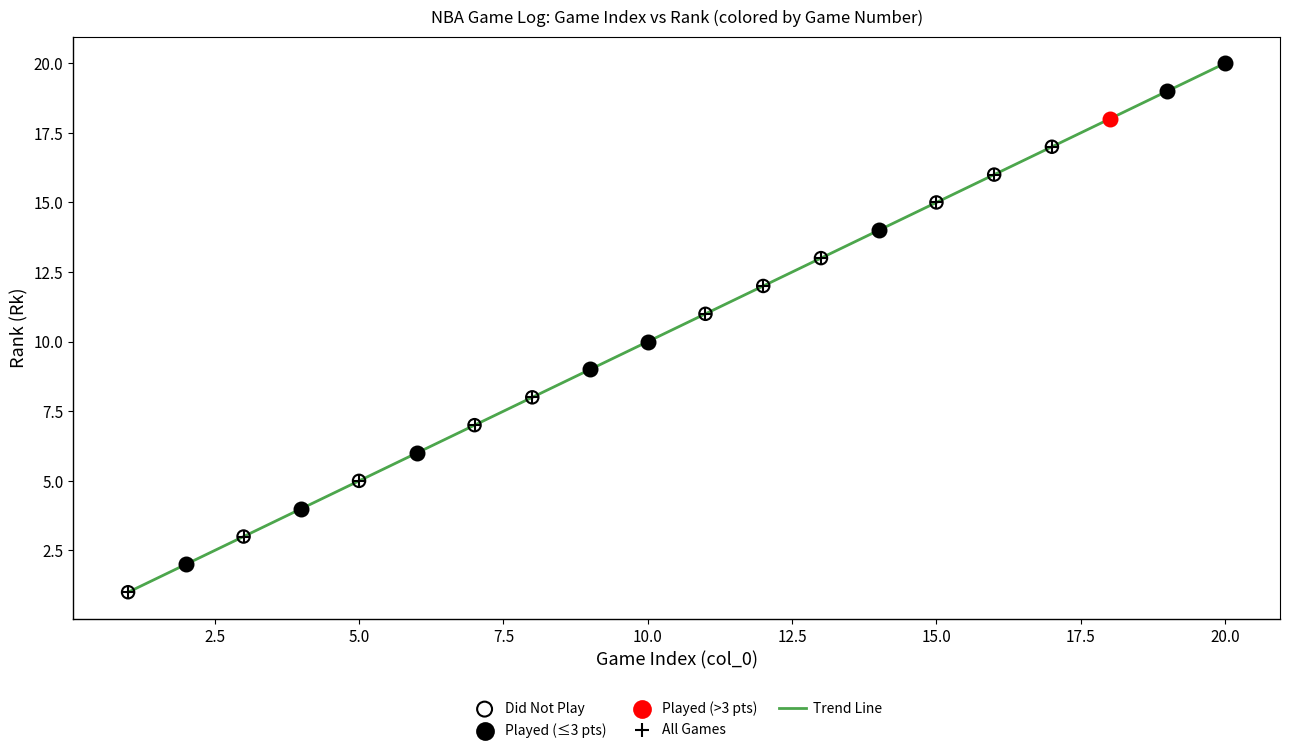

What is the difference between the maximum and minimum values?

19